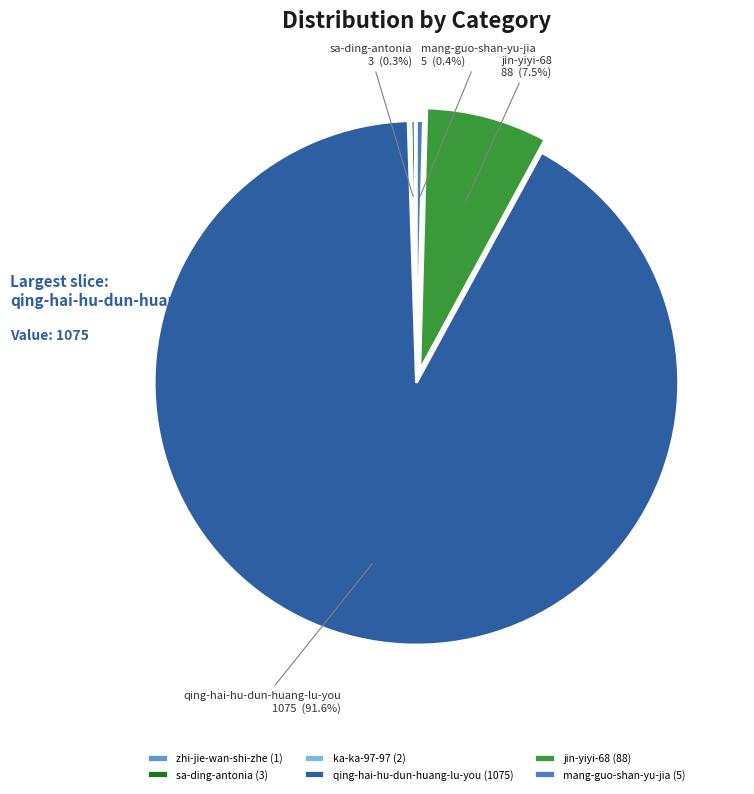

Which has a higher value, sa-ding-antonia or zhi-jie-wan-shi-zhe?

sa-ding-antonia